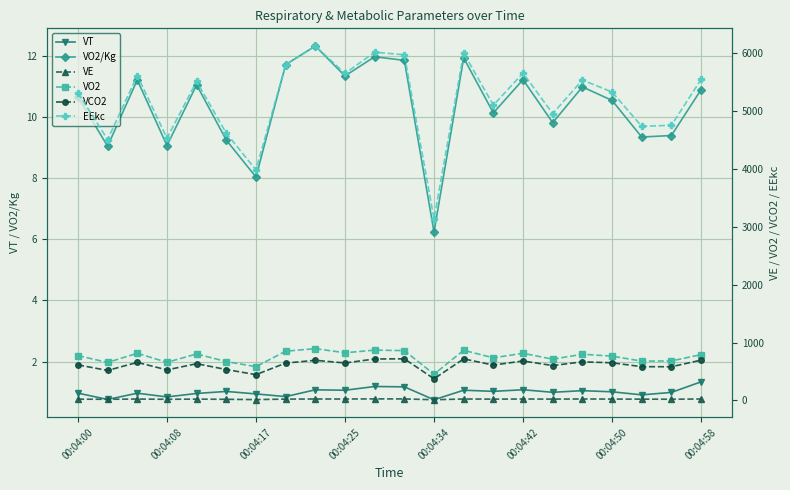

True or false: EEkc has more than 0 points higher than both neighbors.

True